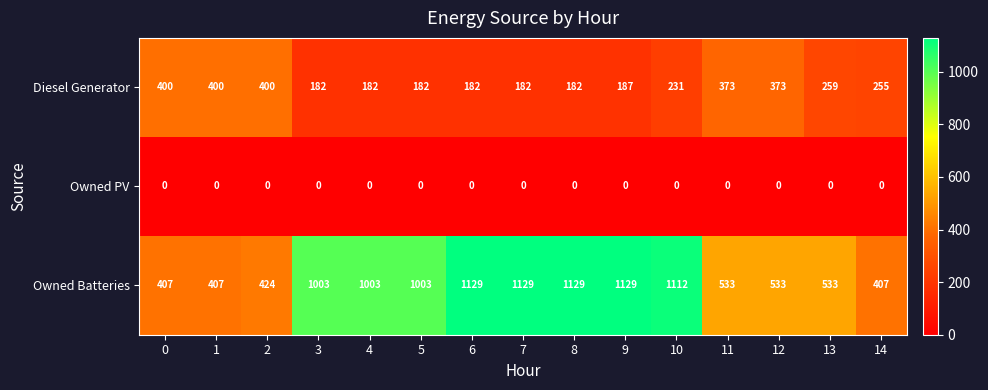

Is the value of Owned PV at 13 greater than the value of Owned Batteries at 7?

No